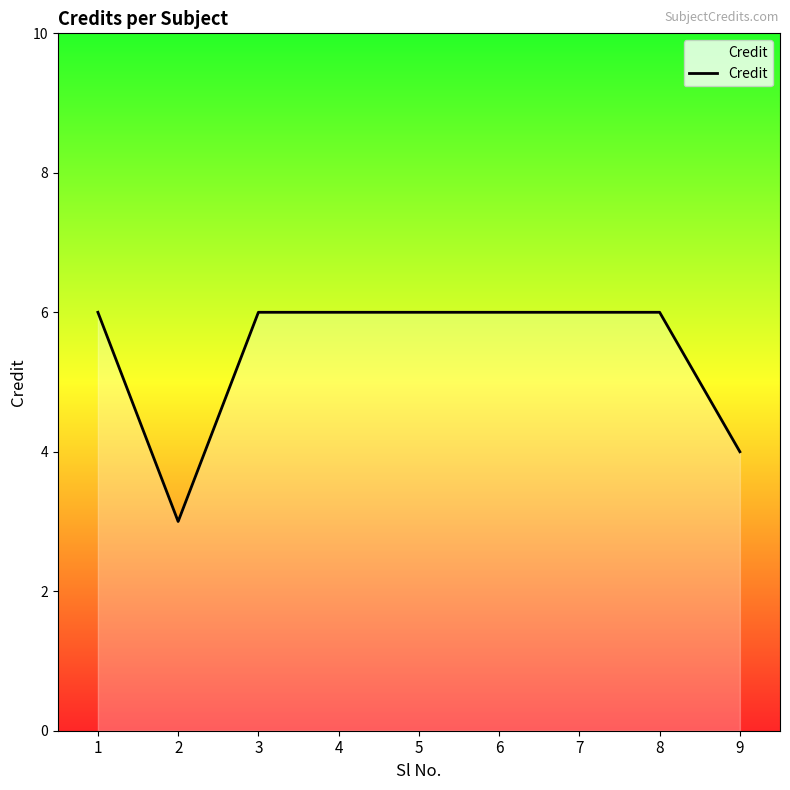

Reading right to left, extract all data points from this chart.

9=4	8=6	7=6	6=6	5=6	4=6	3=6	2=3	1=6